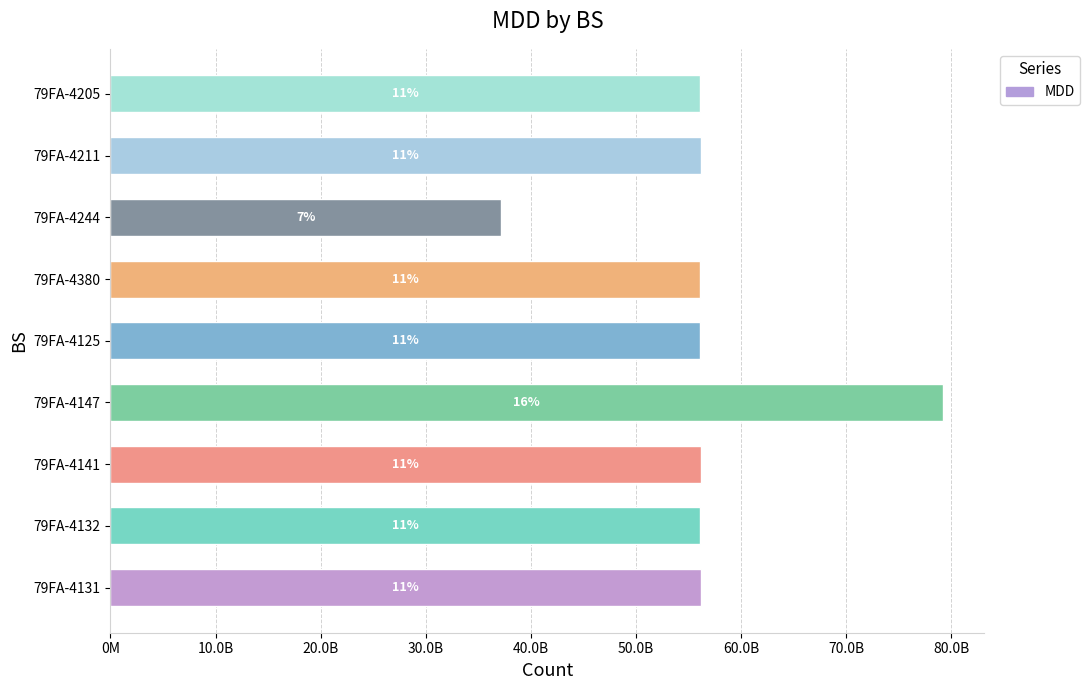

Are the bars horizontal?

Yes